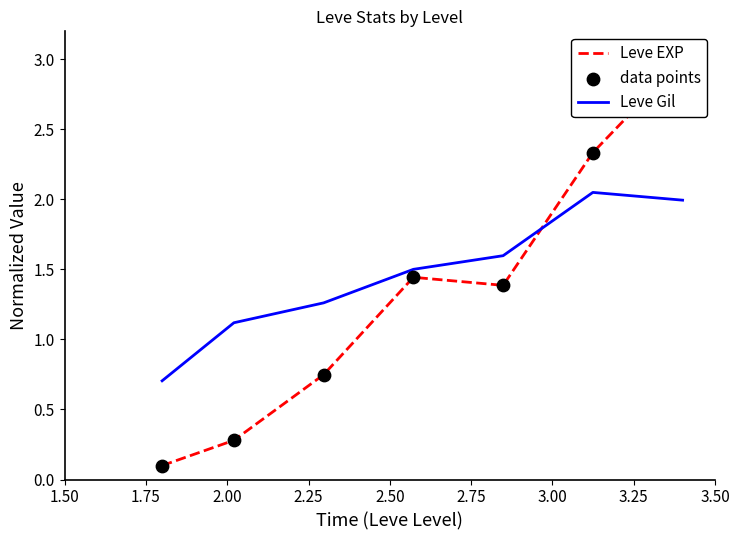

What are all the series names shown in the legend?

Leve EXP, Leve Gil, data points